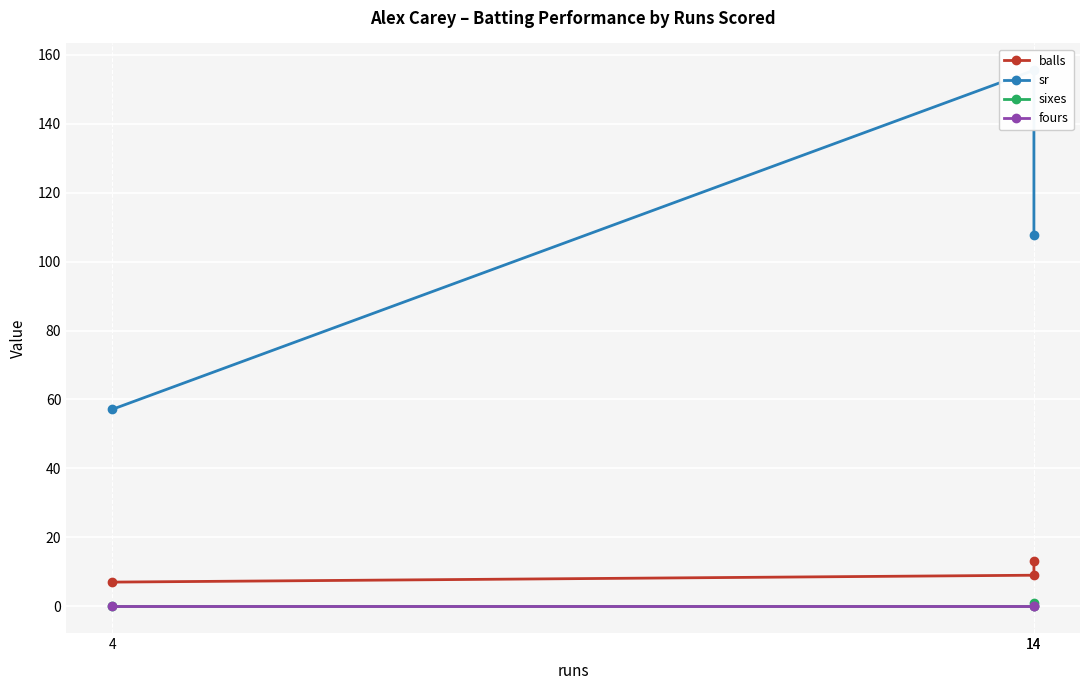

How many values in the sr series exceed 107?

2